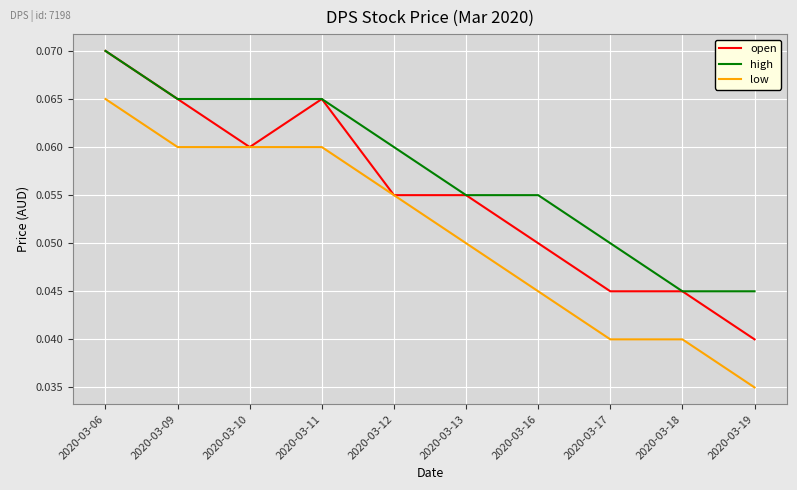

What is the sum of all low values?

0.5